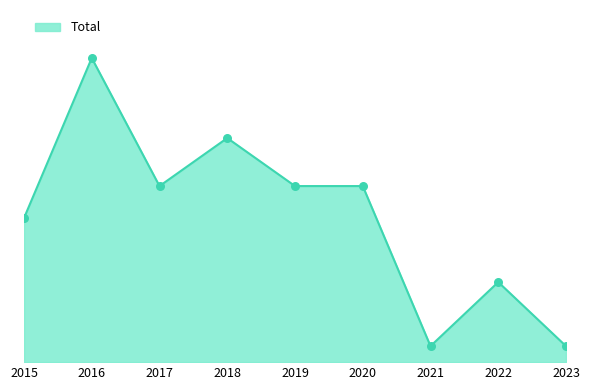

Approximately how many times larger is the value at 2023 compared to 2019?

0.1